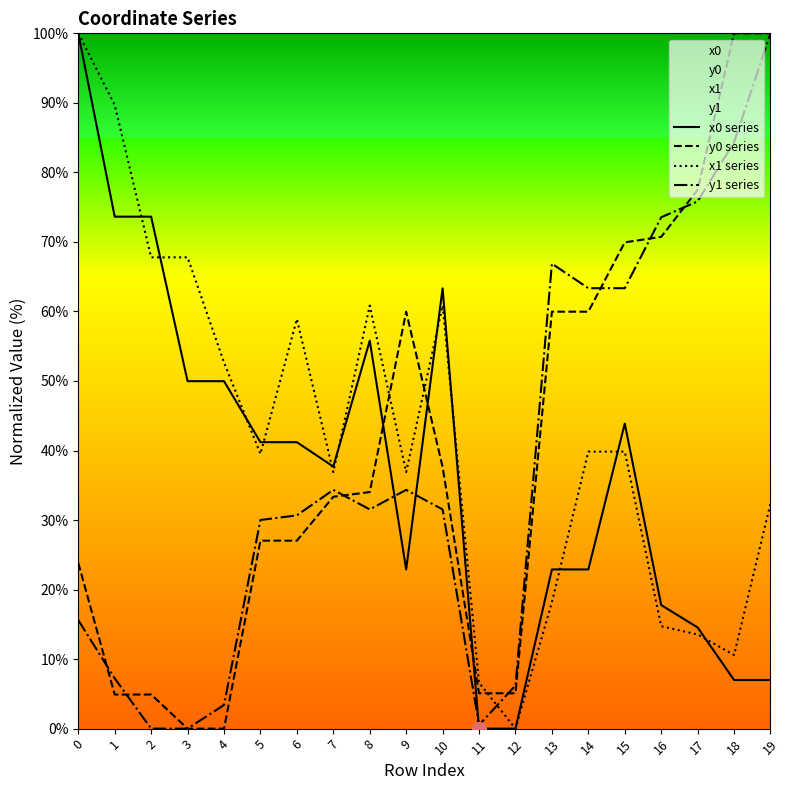

Is it true that x0 series equals 63.3 at 10?

True